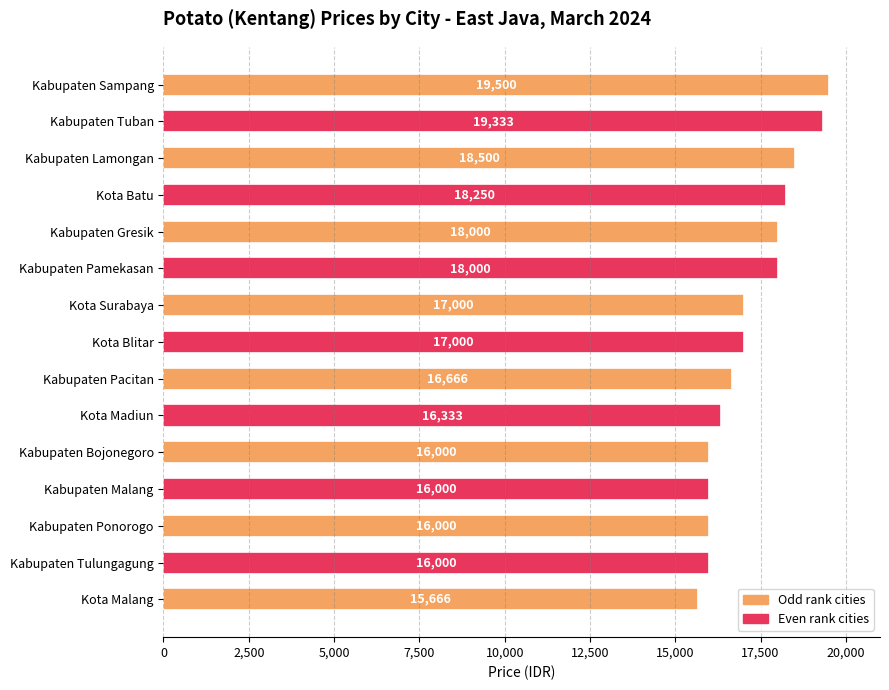

The value at Kota Batu is 5296. True or false?

False